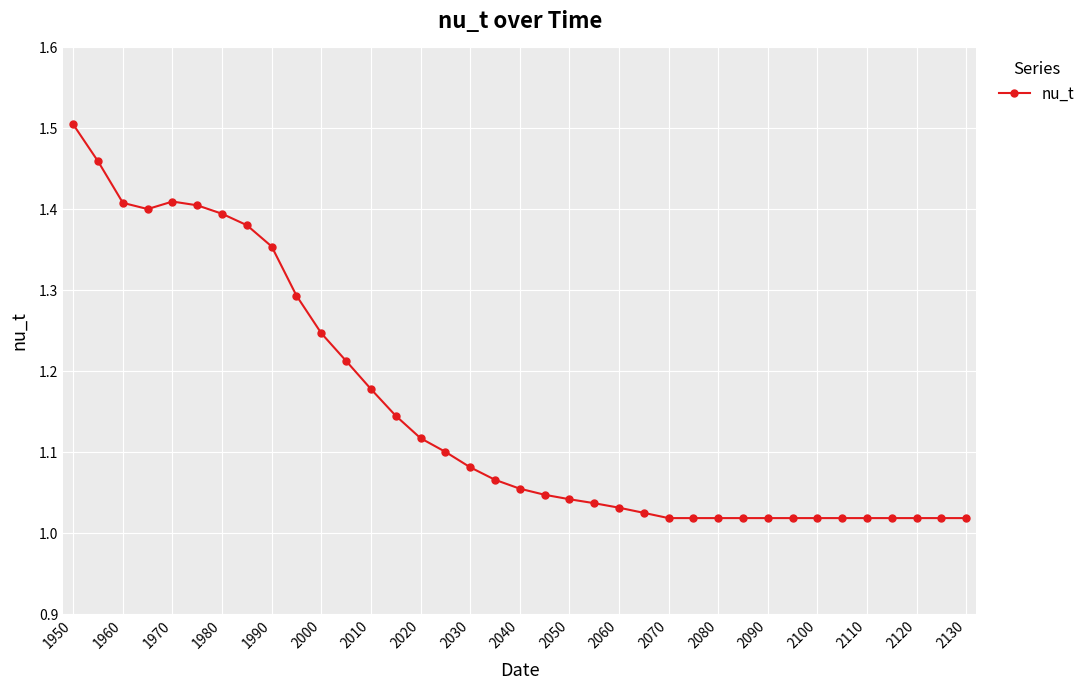

What is the difference between the maximum and minimum values?

0.5